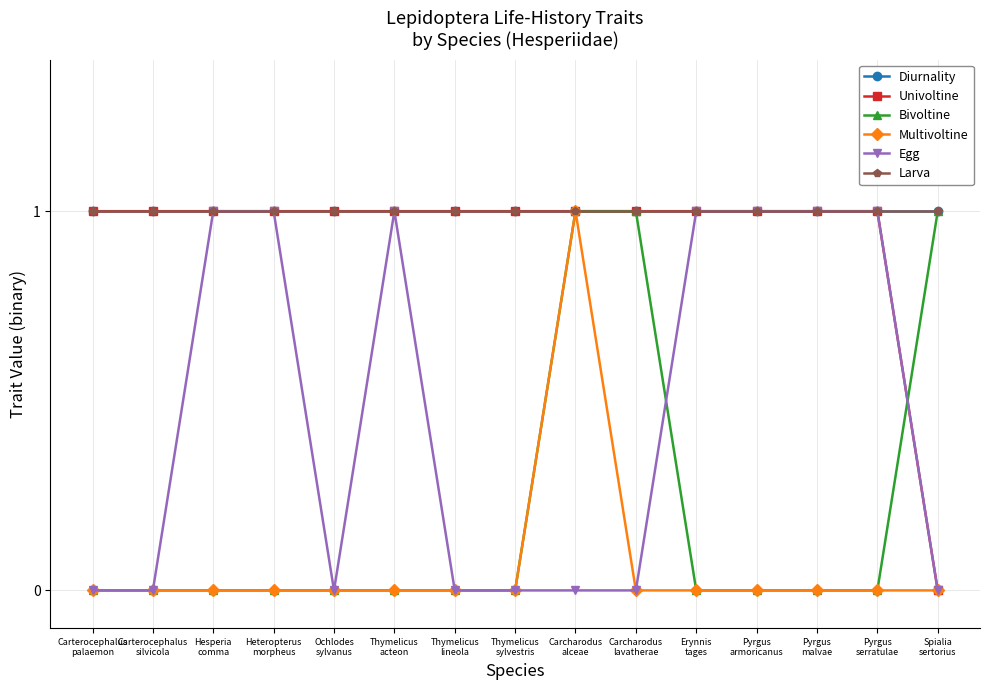

Reading left to right, list all the values displayed in this chart.

Diurnality: 1	1	1	1	1	1	1	1	1	1	1	1	1	1	1
Univoltine: 1	1	1	1	1	1	1	1	1	1	1	1	1	1	0
Bivoltine: 0	0	0	0	0	0	0	0	1	1	0	0	0	0	1
Multivoltine: 0	0	0	0	0	0	0	0	1	0	0	0	0	0	0
Egg: 0	0	1	1	0	1	0	0	0	0	1	1	1	1	0
Larva: 1	1	1	1	1	1	1	1	1	1	1	1	1	1	1